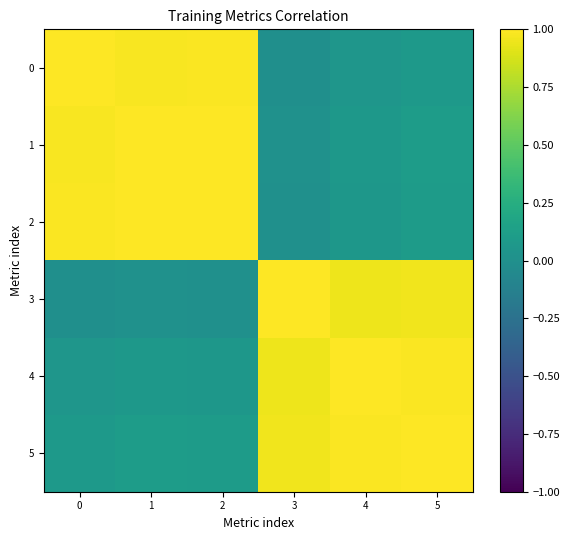

At which category is the sum across all series the highest?

5